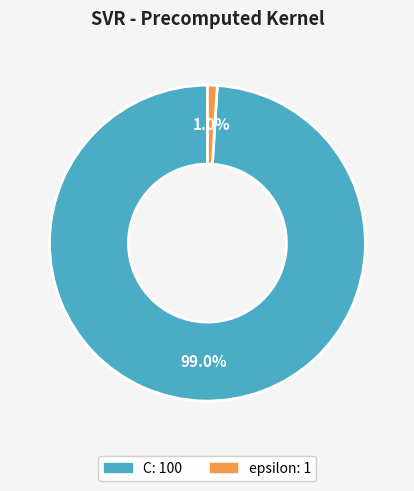

To the nearest percent, what portion does epsilon represent?

1%